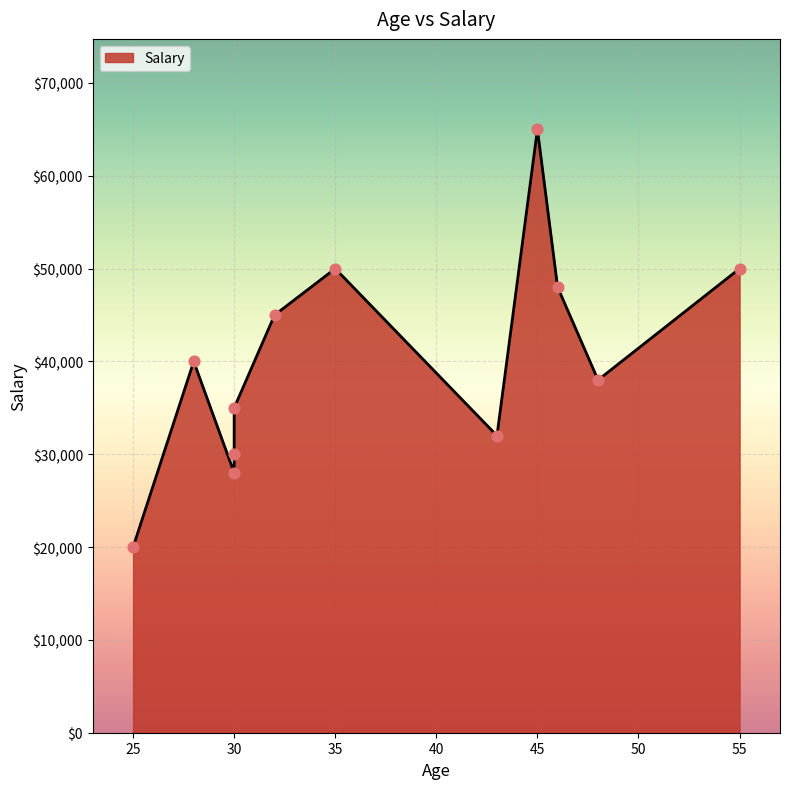

What is the change in value from 48 to 46?

+10000